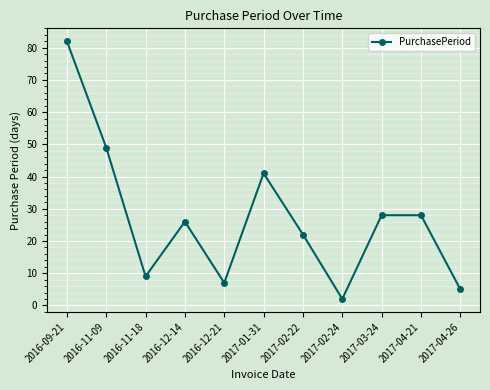

What position from the left is 2017-02-24?

8